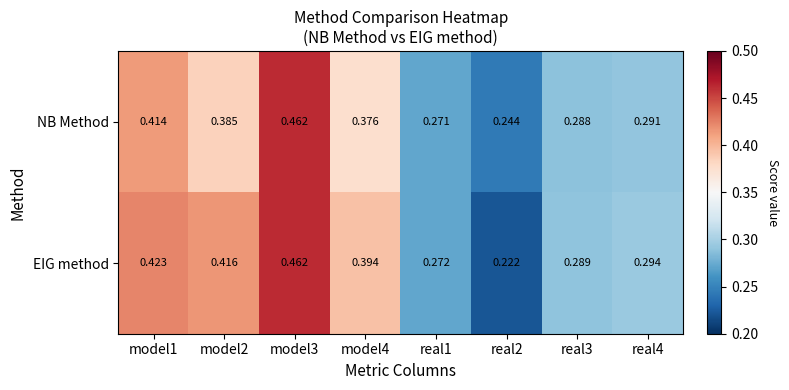

List the series in order of their overall mean, lowest first.

NB Method, EIG method